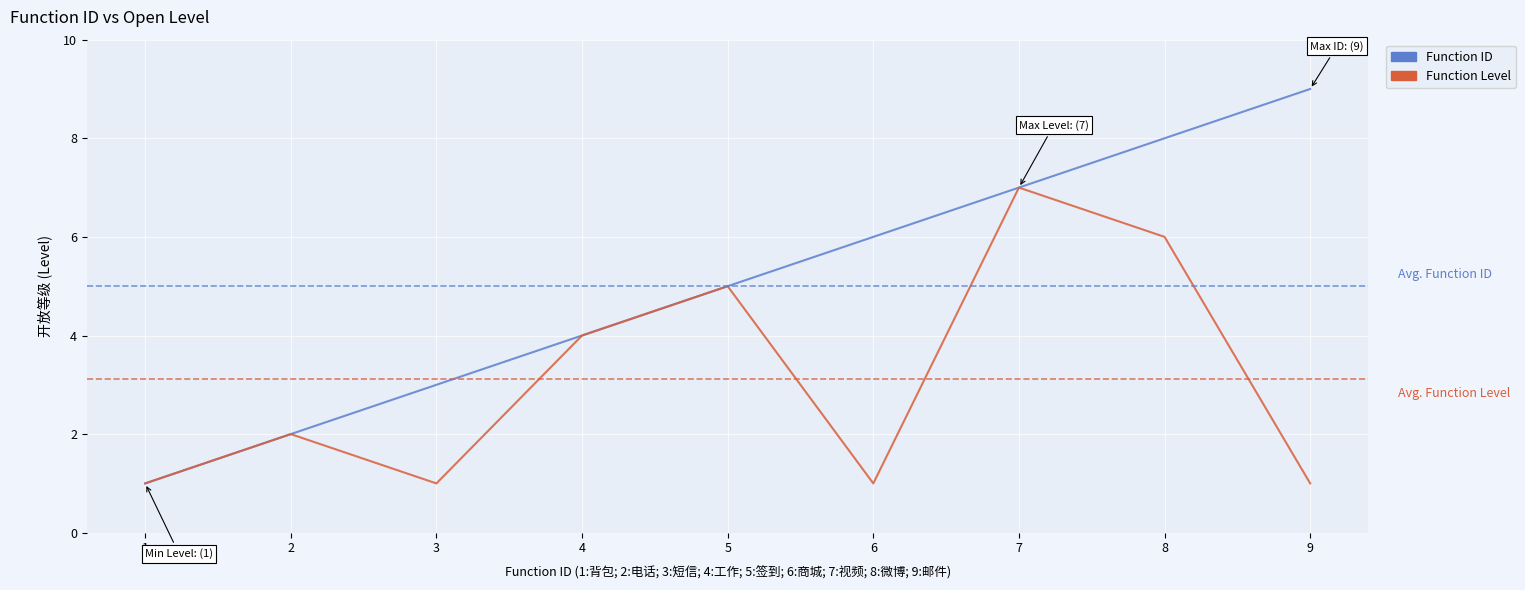

At which category does the chart reach its peak across all series?

9